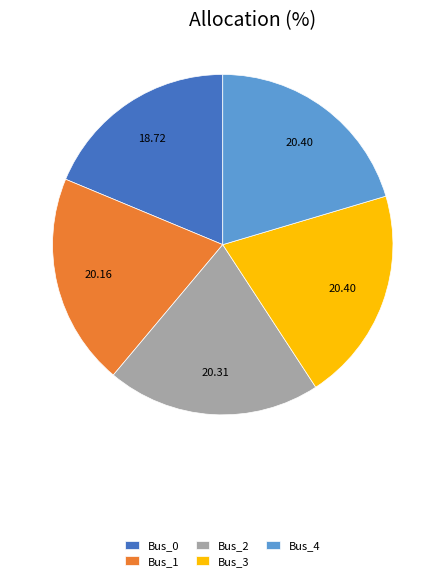

Is there any slice that represents more than half of the pie?

No